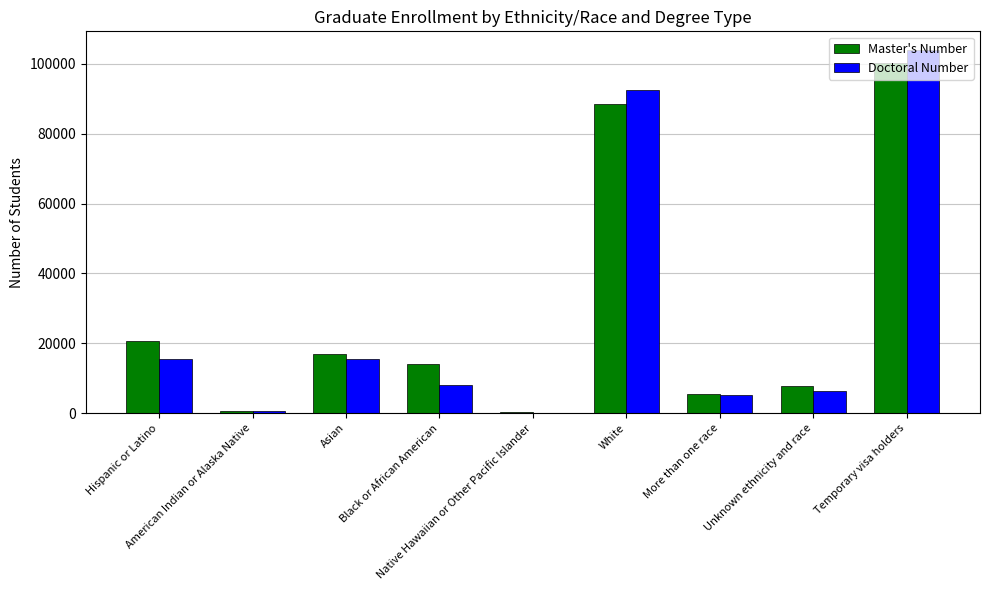

What is the maximum value for Doctoral Number?

104103